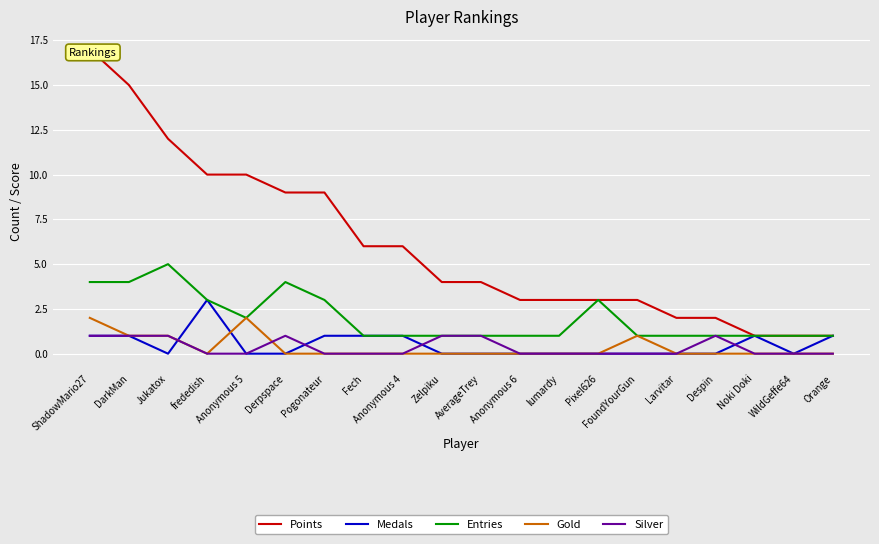

At which label does Gold reach its peak?

ShadowMario27